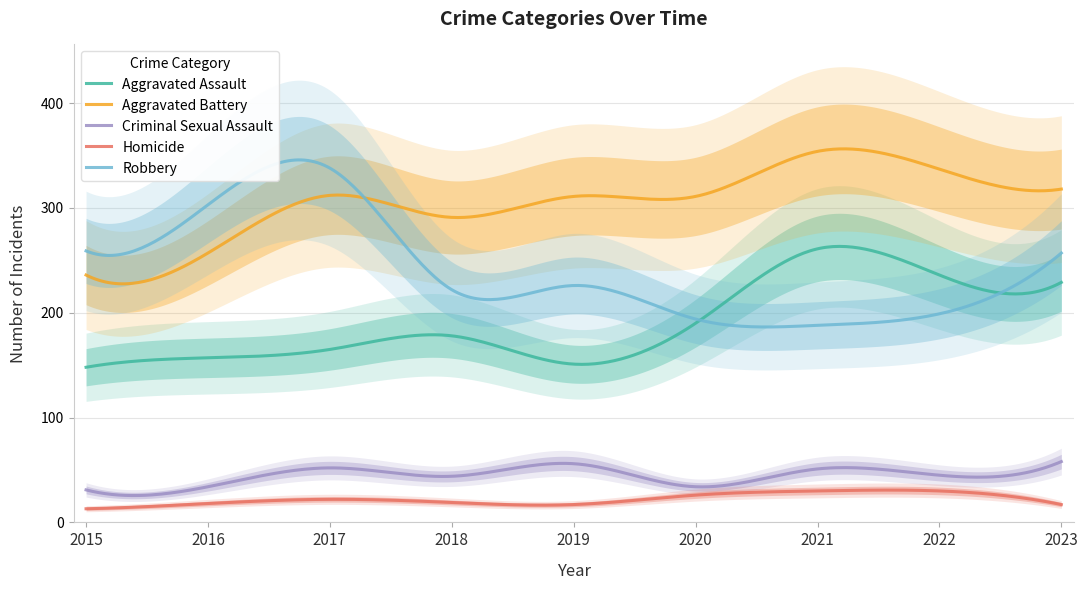

Reading left to right, what are all the values shown in this chart?

Aggravated Assault: 148	157	165	178	151	190	261	236	229
Aggravated Battery: 236	257	312	291	311	311	354	337	318
Criminal Sexual Assault: 31	34	52	44	56	34	51	45	58
Homicide: 13	18	22	19	17	26	30	30	17
Robbery: 259	303	338	222	226	194	188	199	257